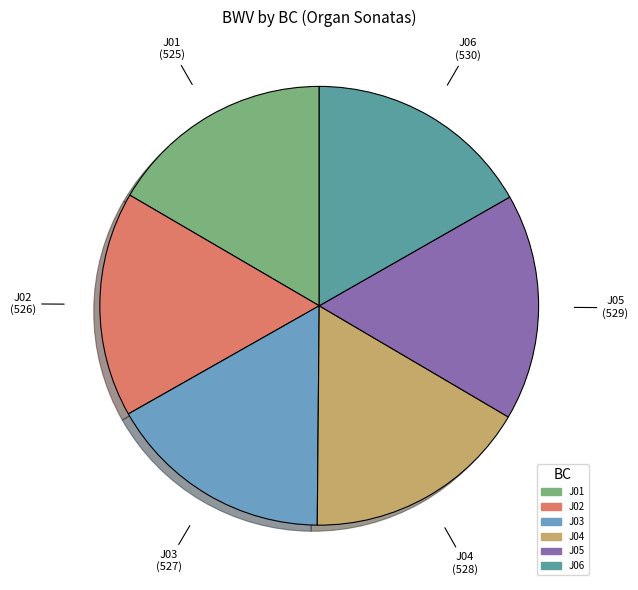

True or false: J06 accounts for 17% of the total.

True